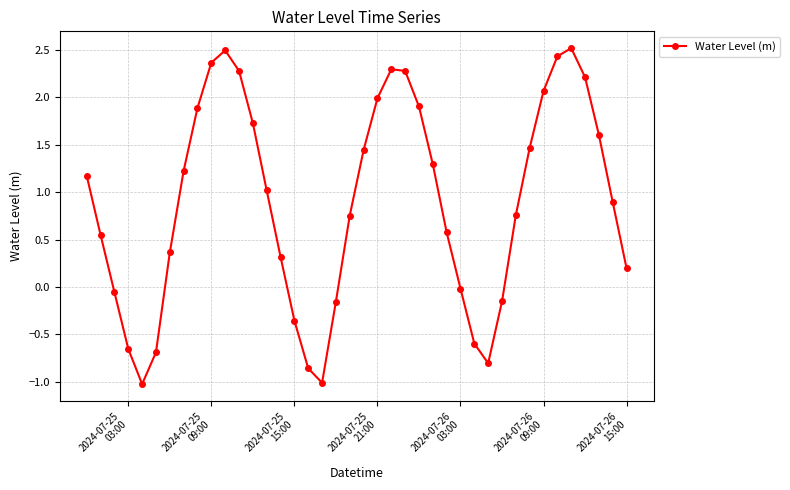

Does the chart have visible grid lines?

Yes